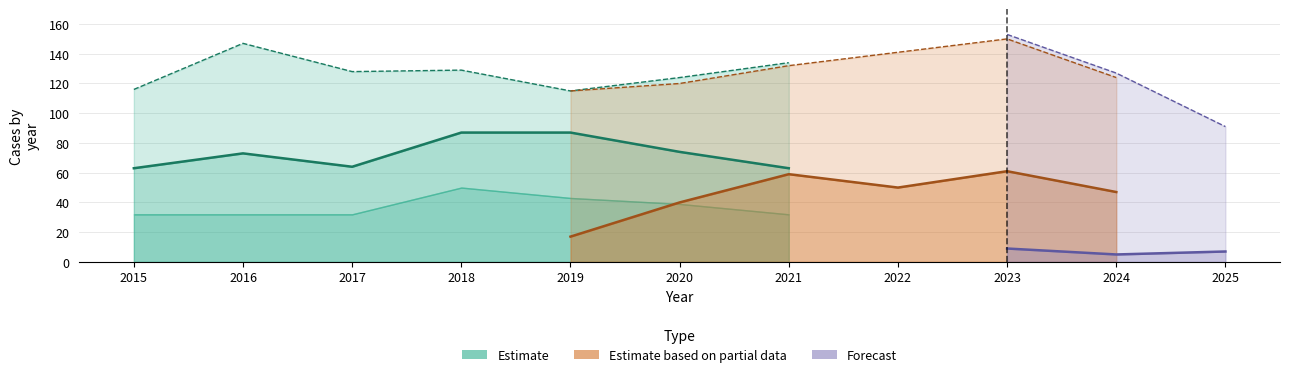

How many lines are shown in the chart?

5